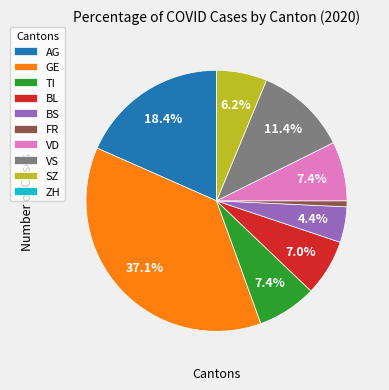

What is the largest slice in the pie chart?

GE